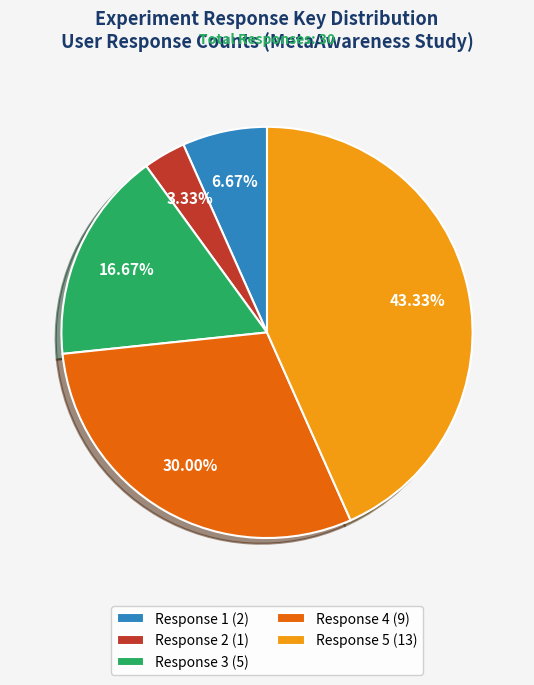

Which has a higher value, Response 4 (9) or Response 1 (2)?

Response 4 (9)